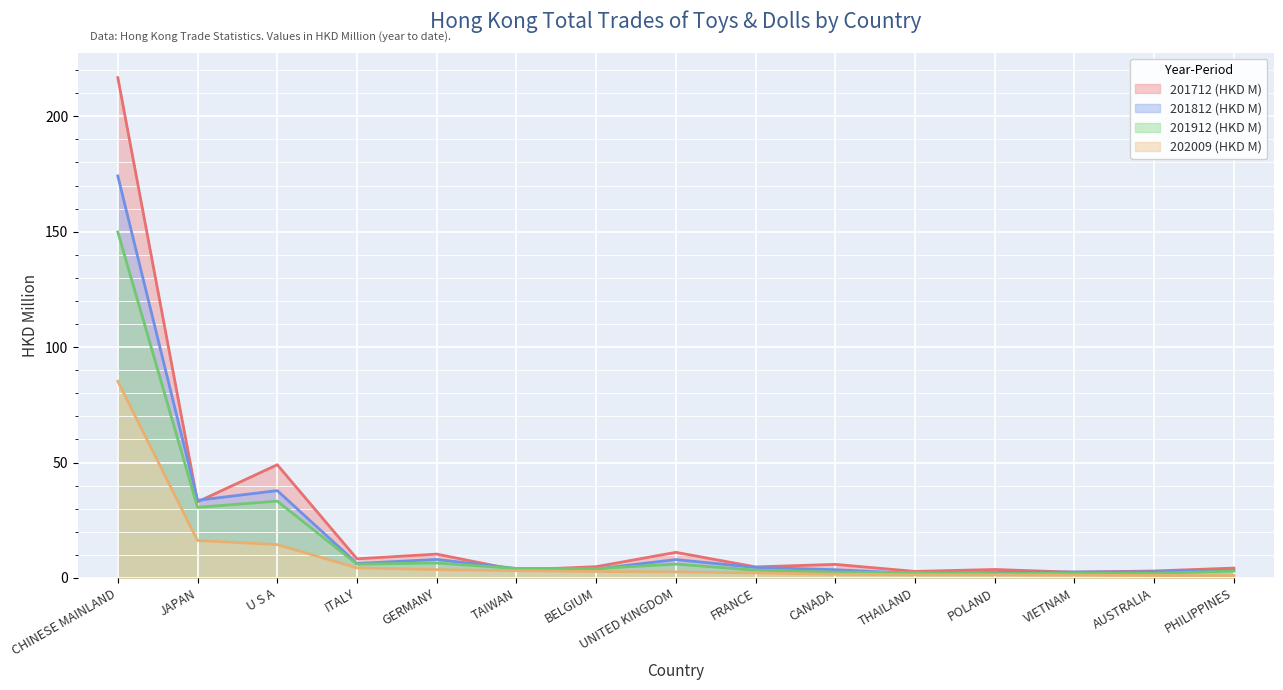

Where is 201812 (HKD M) nearest to the value 88?

U S A